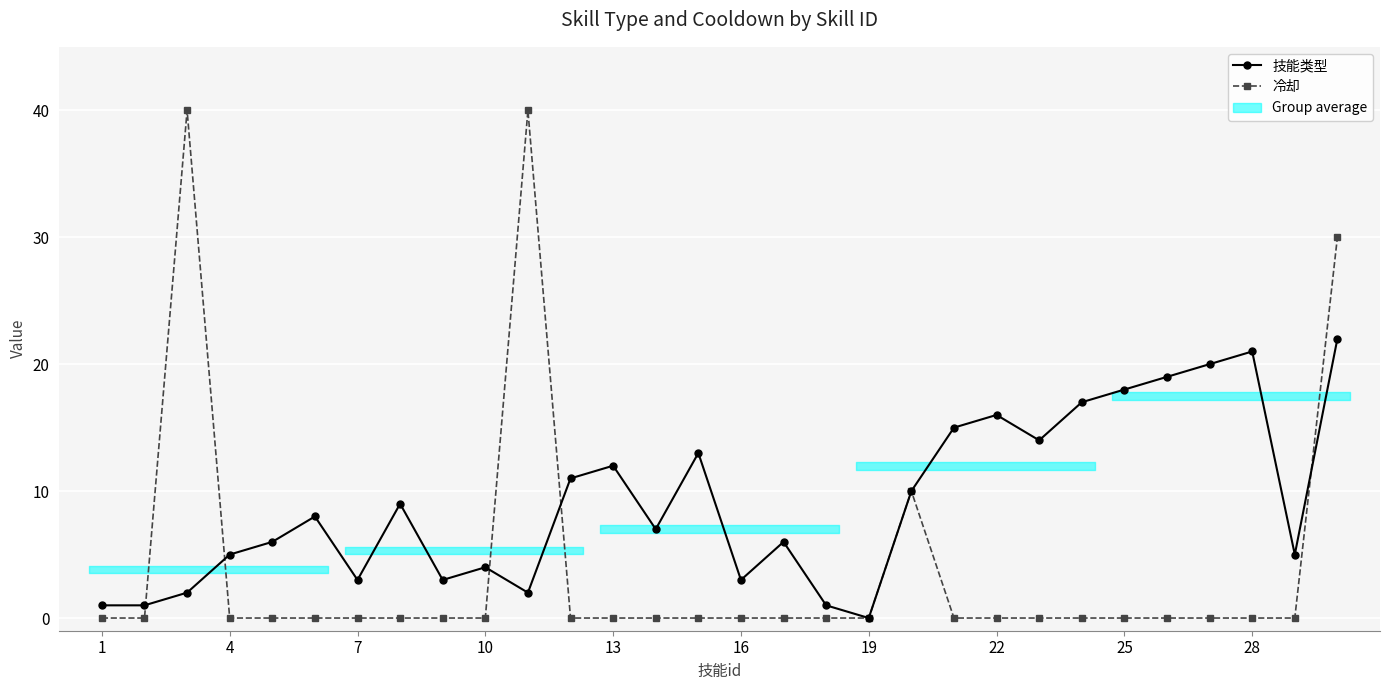

Is the value of 冷却 at 25 greater than the value of 技能类型 at 25?

No